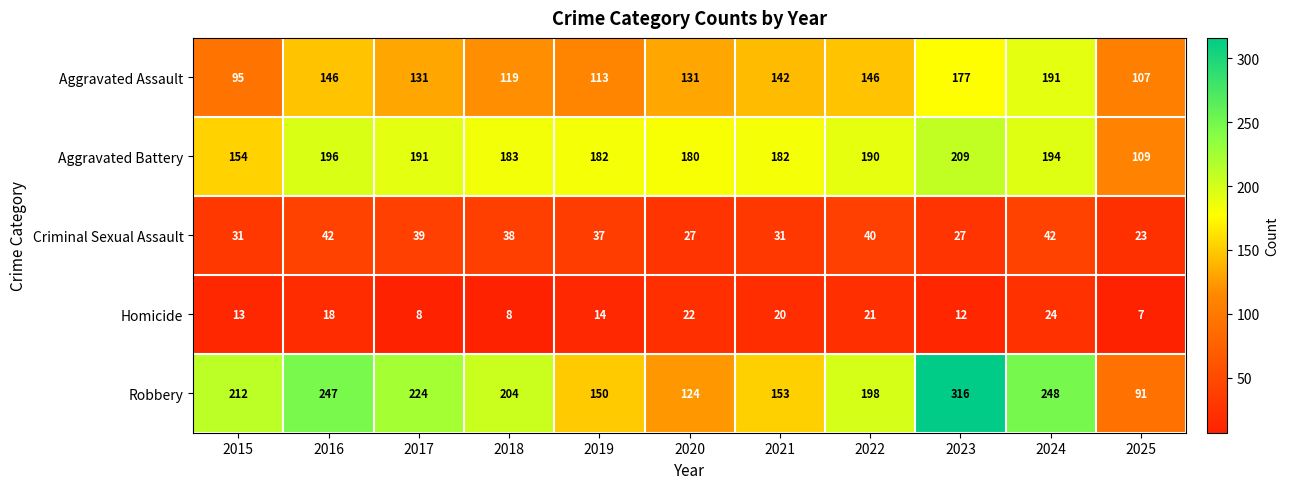

What is the difference between the Aggravated Battery values at 2023 and 2017?

18